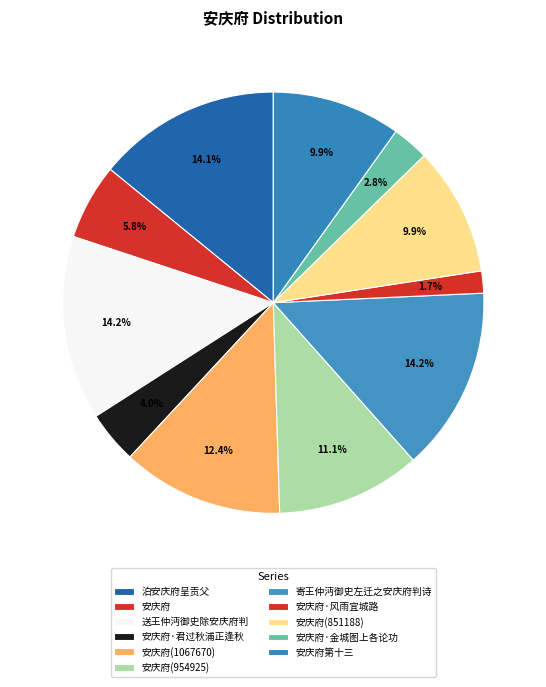

What is the change in value from 泊安庆府呈贡父 to 安庆府(1067670)?

-145953